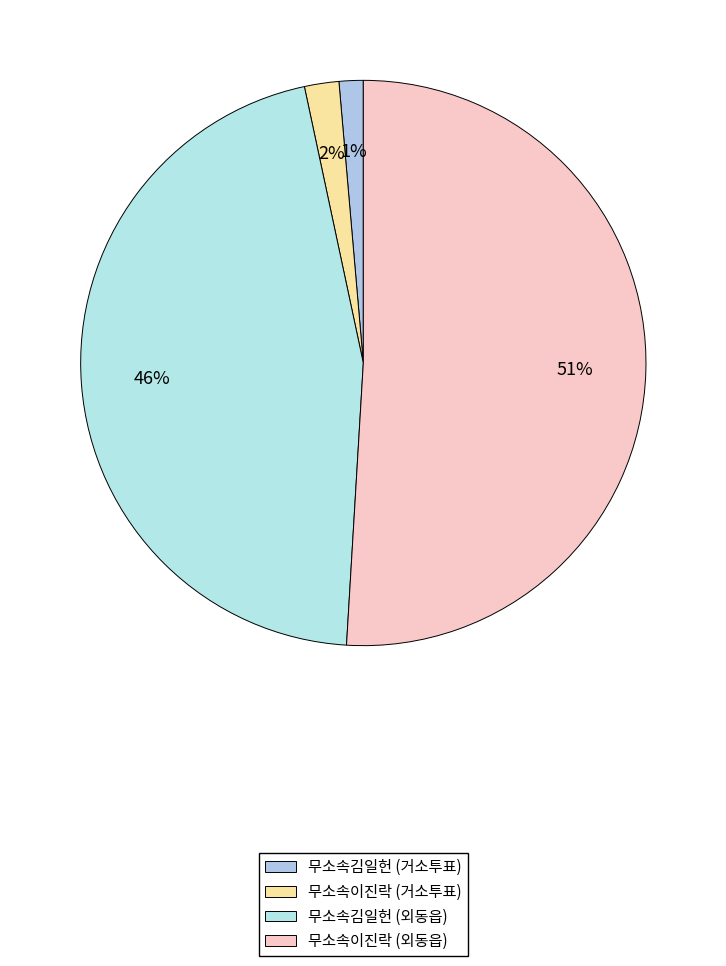

Which category has the biggest portion of the pie?

무소속이진락 (외동읍)